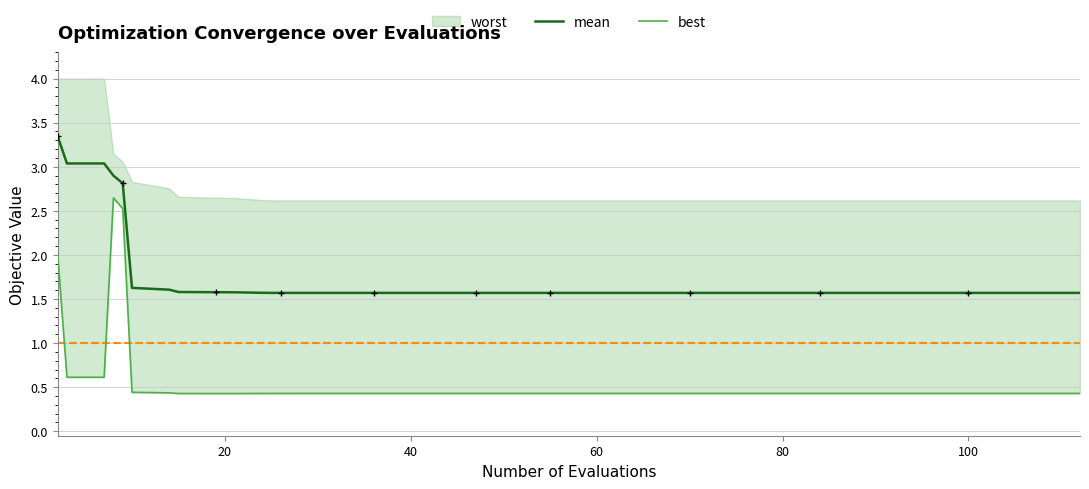

What is the minimum value for mean?

1.6